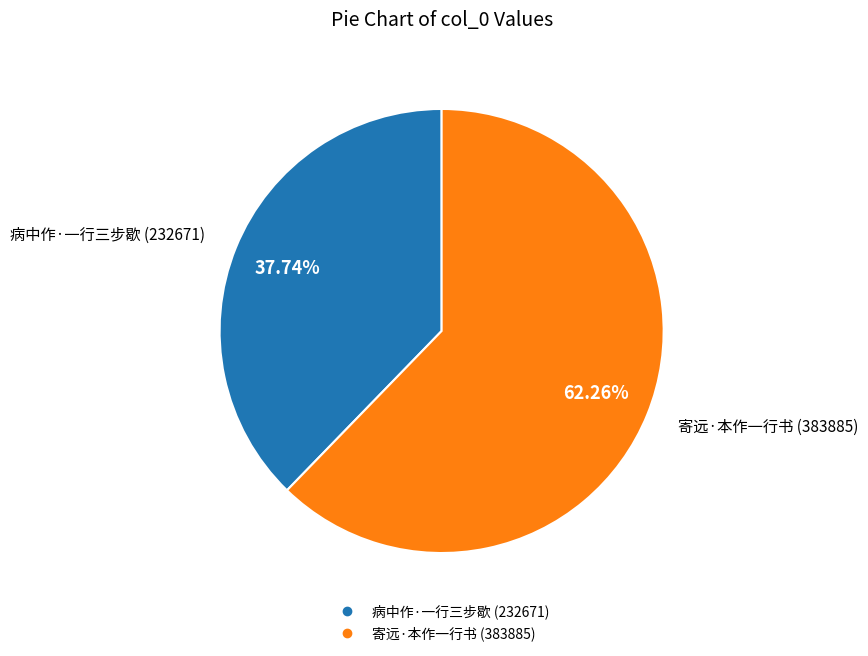

Combined, do 寄远·本作一行书 and 病中作·一行三步歇 account for over 50%?

Yes